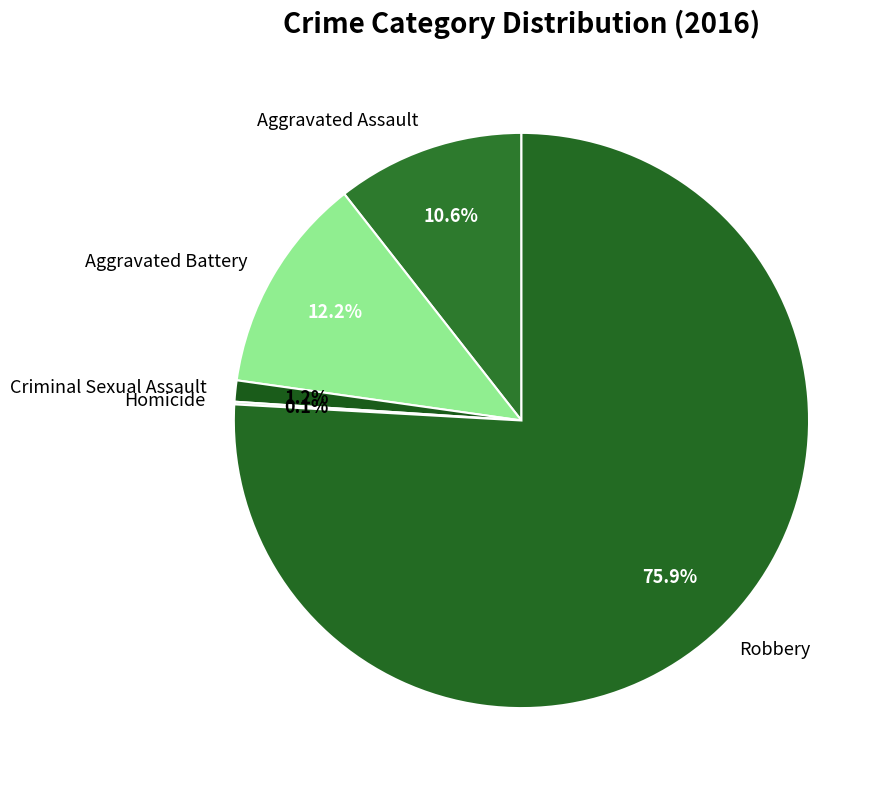

Which category accounts for the majority?

Robbery